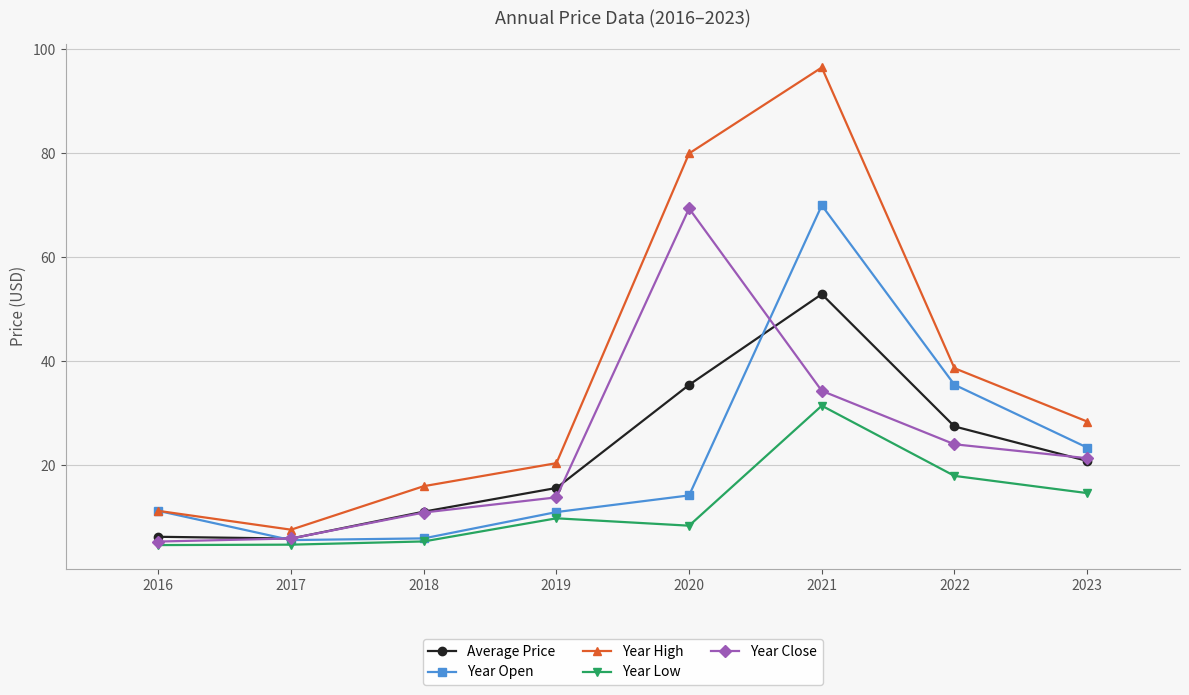

What is the approximate value of Year High at 2018?

16.0